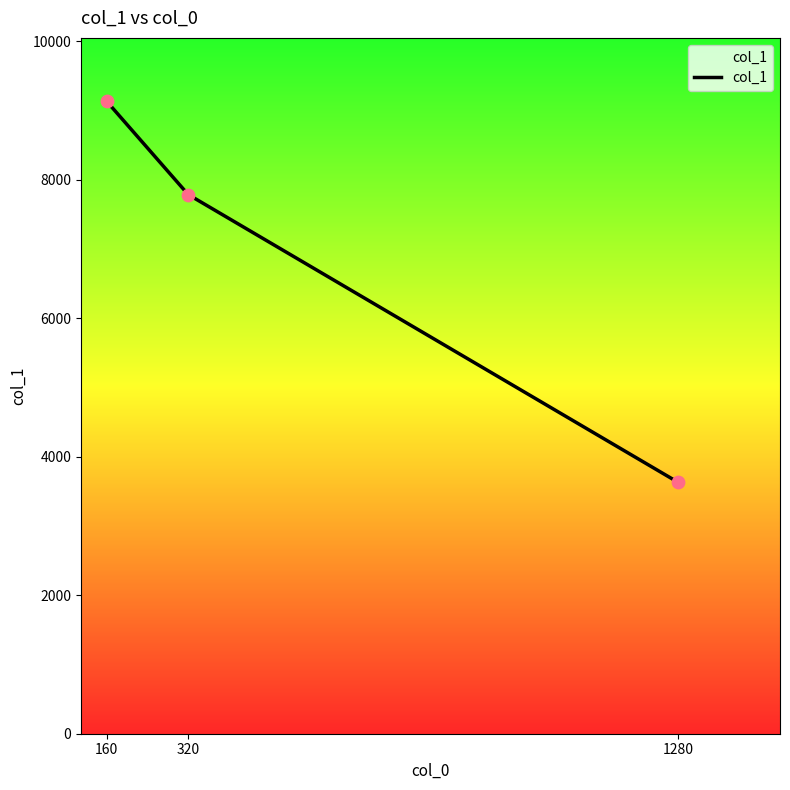

Between 1280 and 160, which is larger?

160